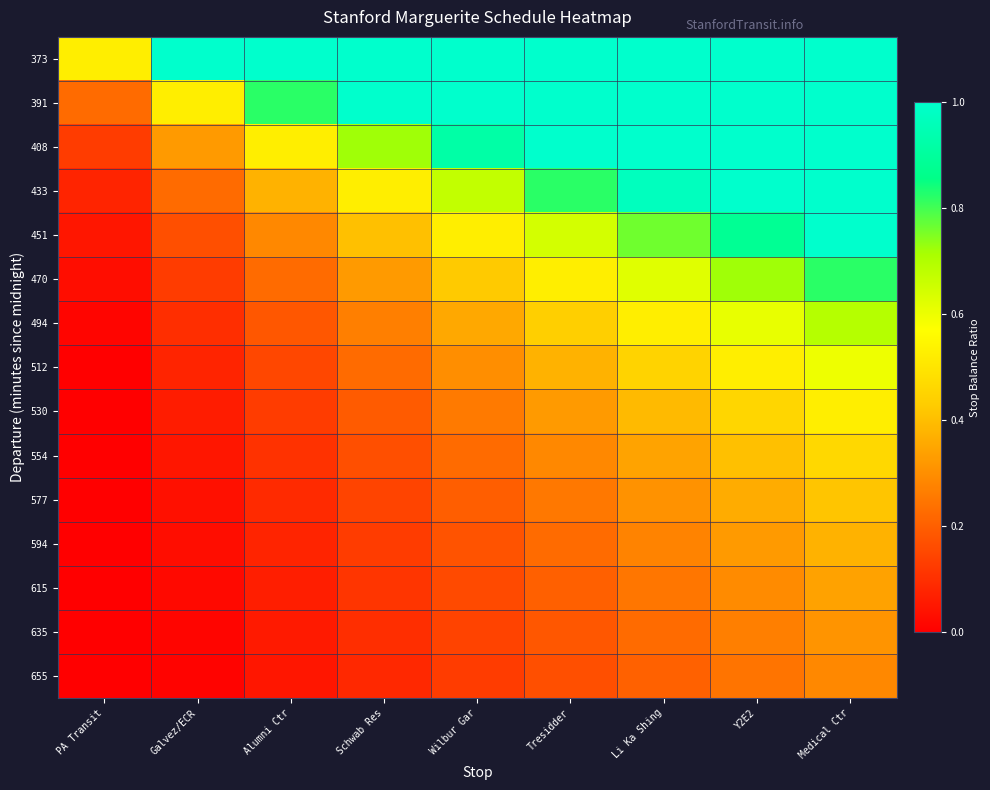

List the series in order of their peak value, lowest first.

655, 635, 615, 594, 577, 554, 530, 512, 494, 470, 373, 391, 408, 433, 451